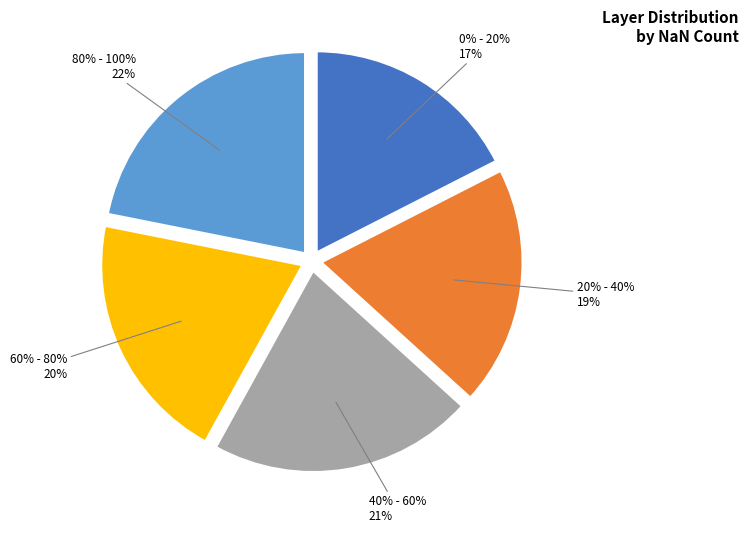

Do 0% - 20% and 60% - 80% together represent more than half of the pie?

No